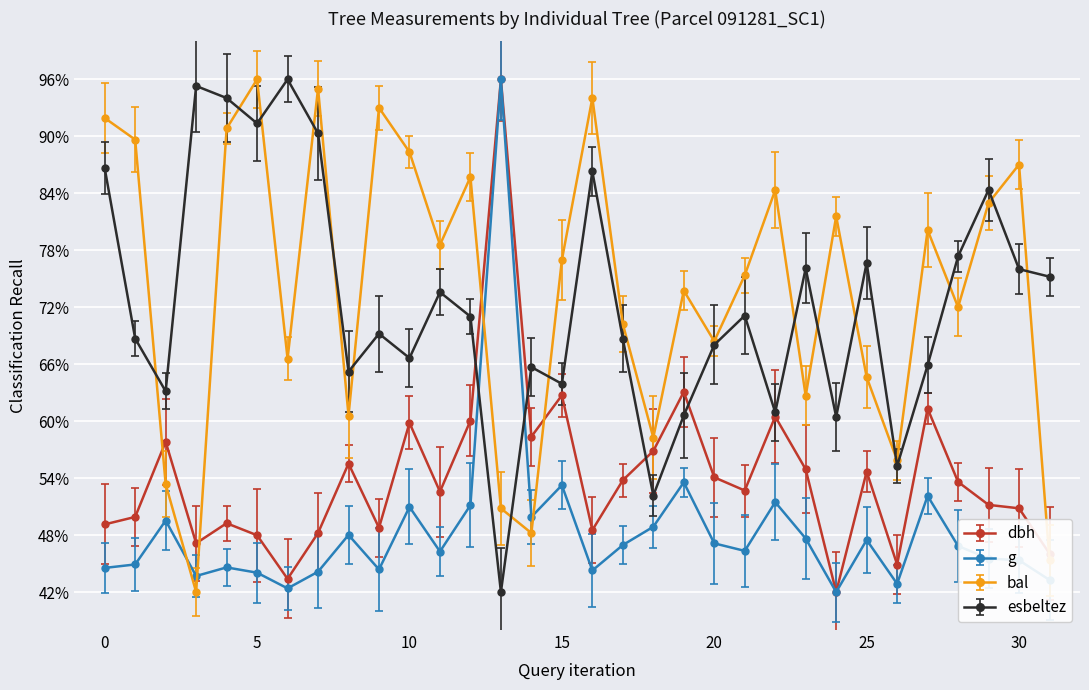

How many times do g and bal cross each other?

4